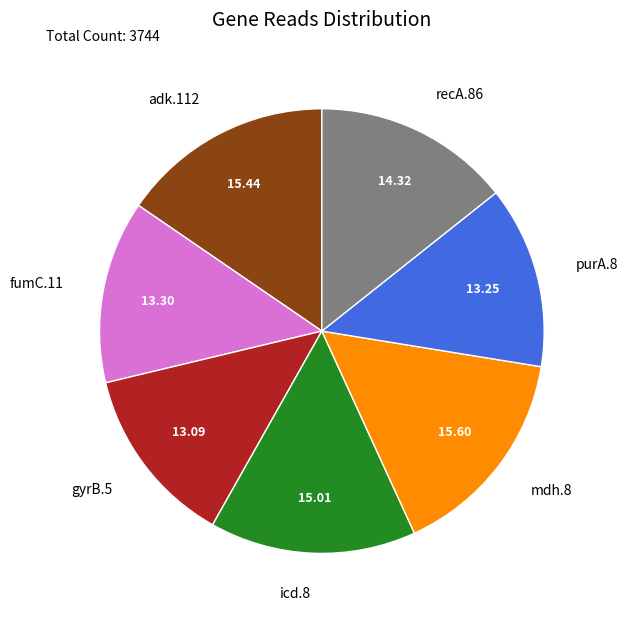

Is the sum of gyrB.5 and icd.8 greater than half?

No